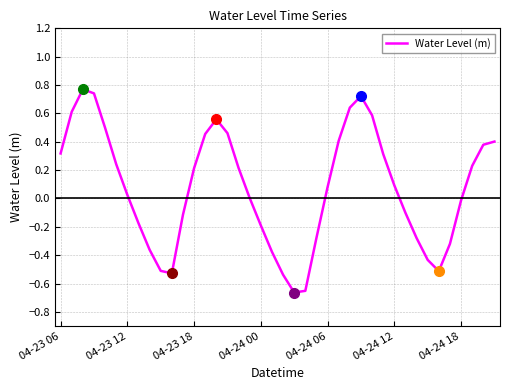

What is the difference between the maximum and minimum values?

1.4